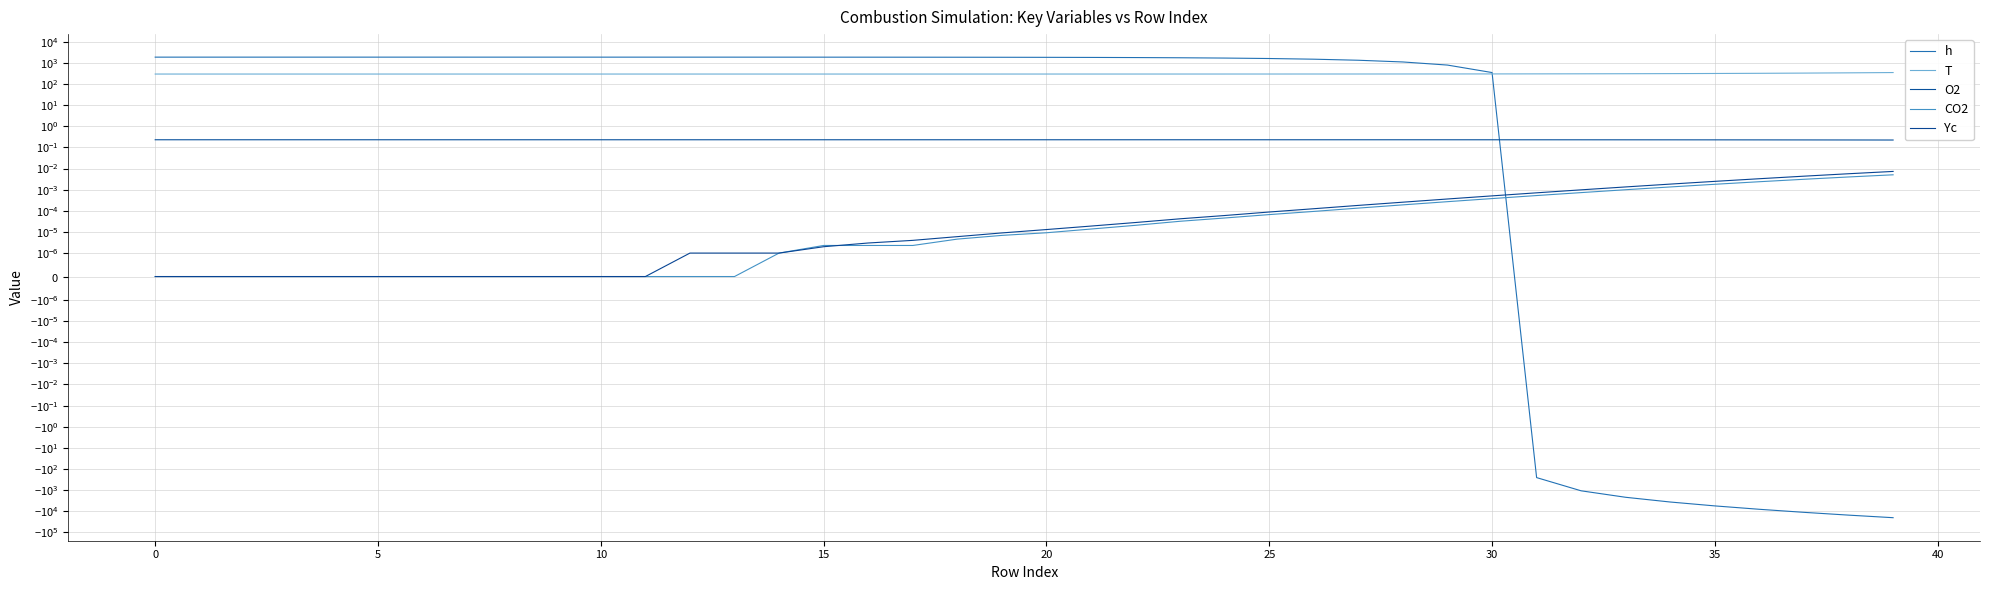

What is the spread (max minus min) of values at 40?

1893.5